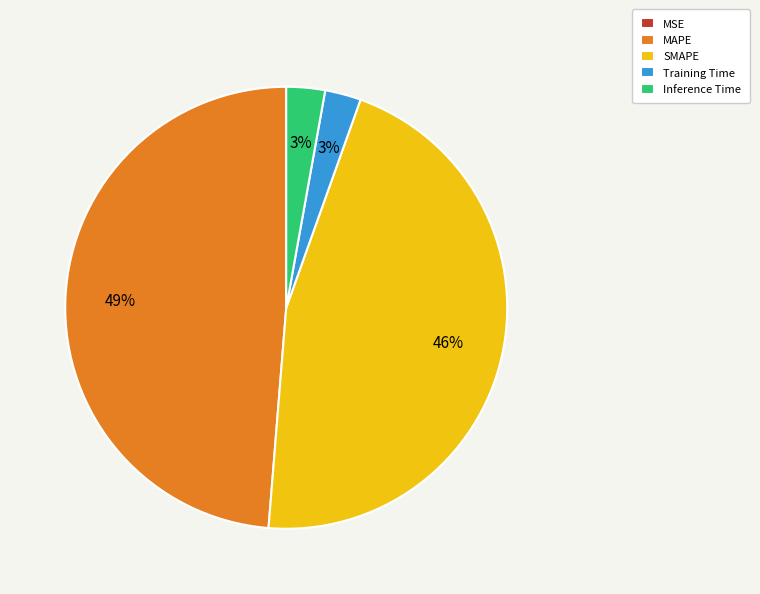

To the nearest percent, what portion does MAPE represent?

49%